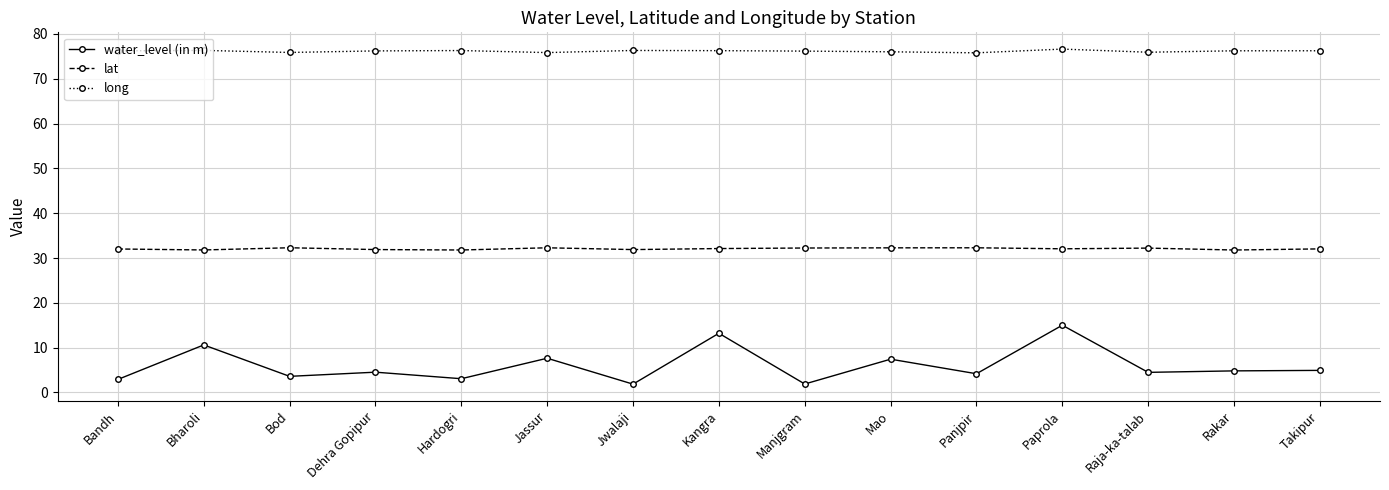

Is this an area chart (filled region under the line)?

No